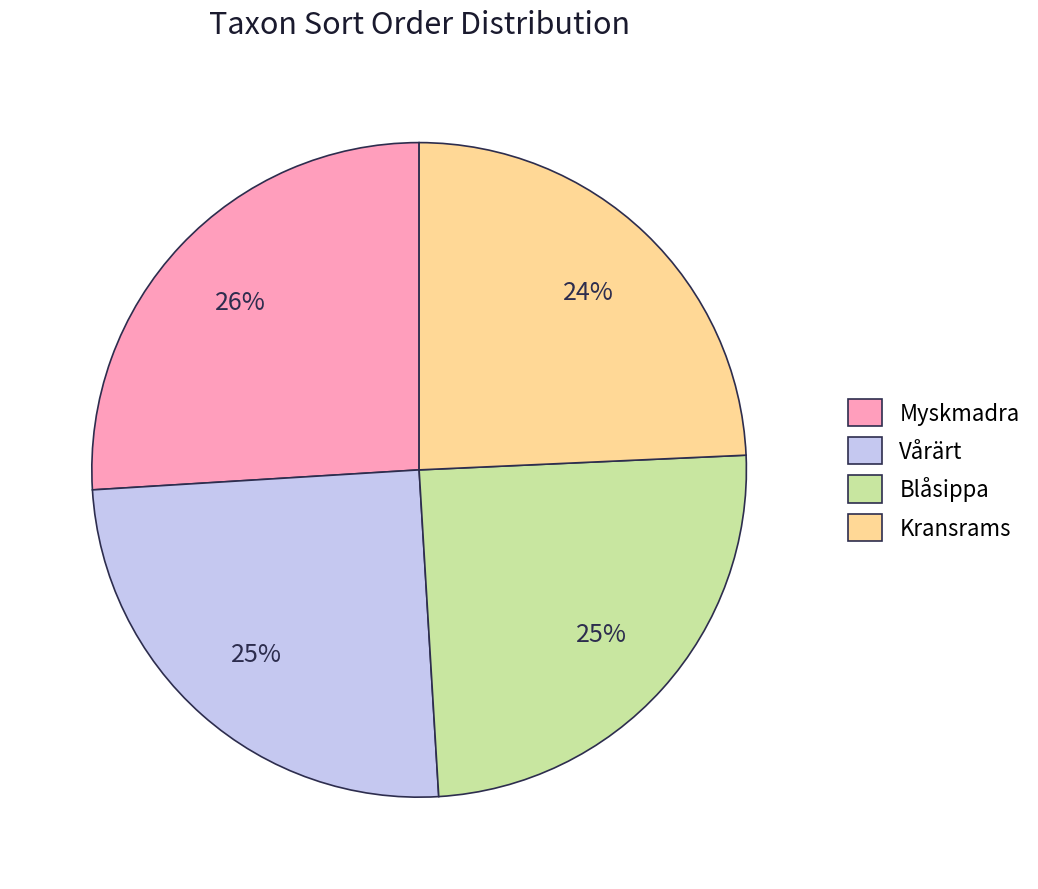

Does Blåsippa account for over 50% of the chart?

No